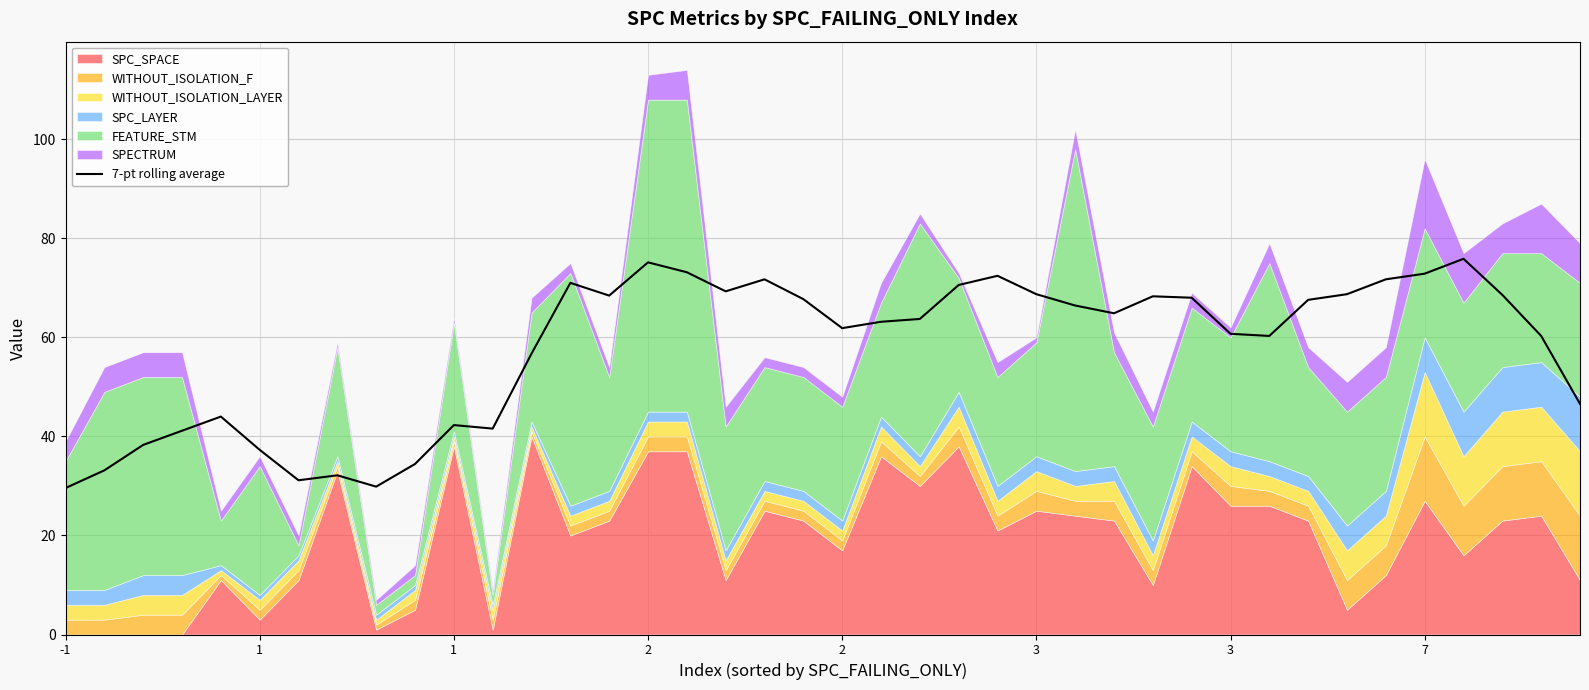

Approximately how many times larger is the value at 30 compared to 7?

1.9